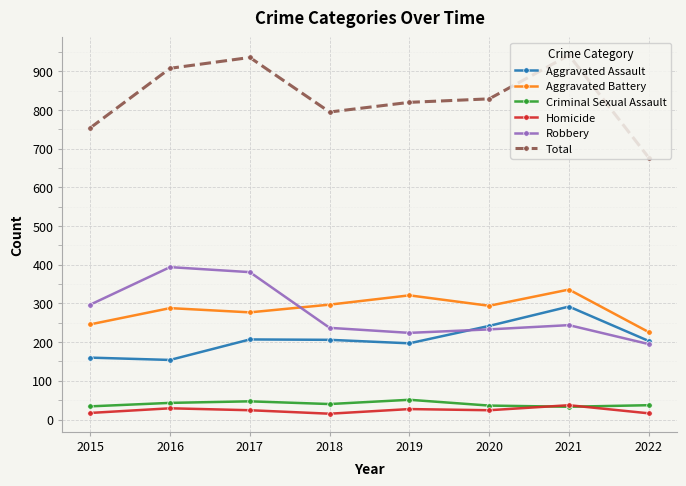

Is this an area chart (filled region under the line)?

No